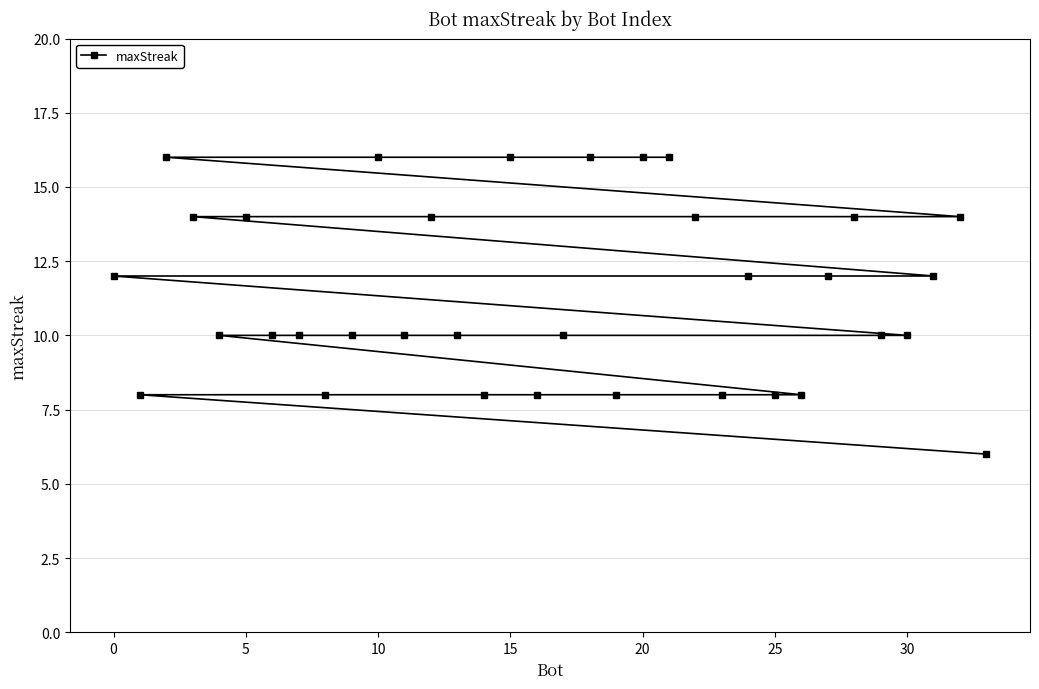

True or false: the data has more than 2 interior local peaks.

False